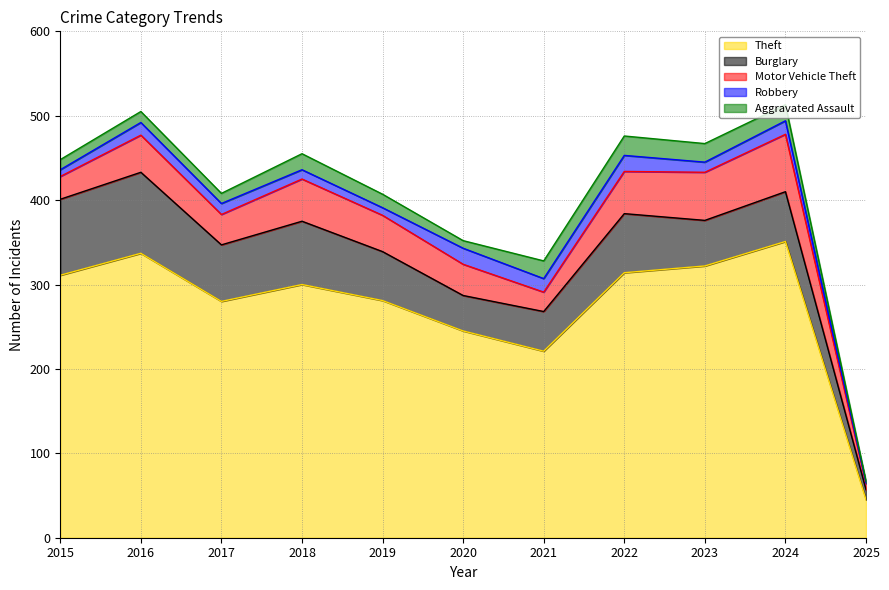

What is the average value of the Robbery series?

13